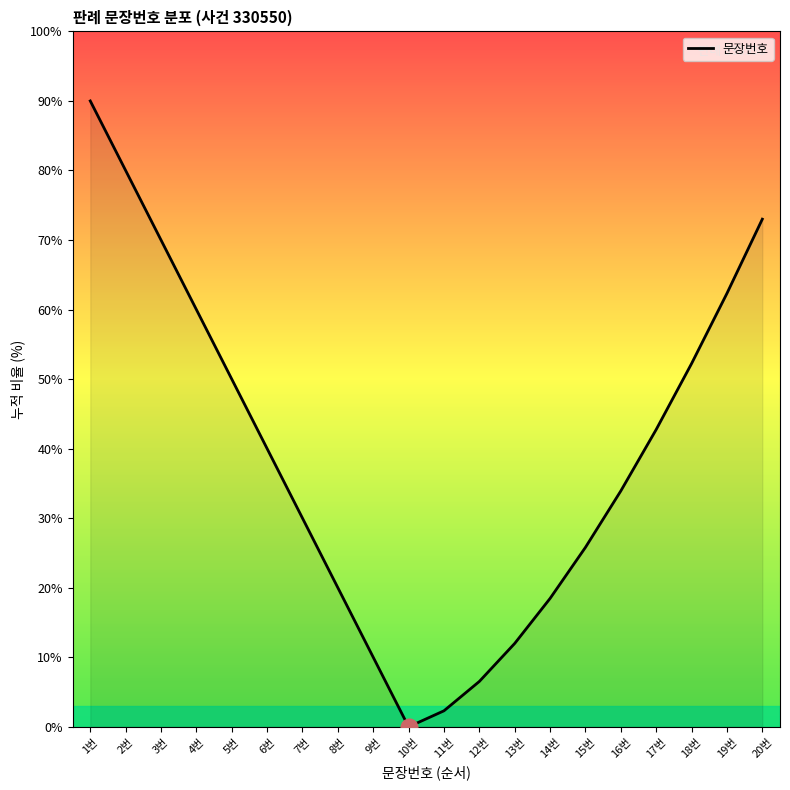

At which category does the chart reach its minimum across all series?

10번